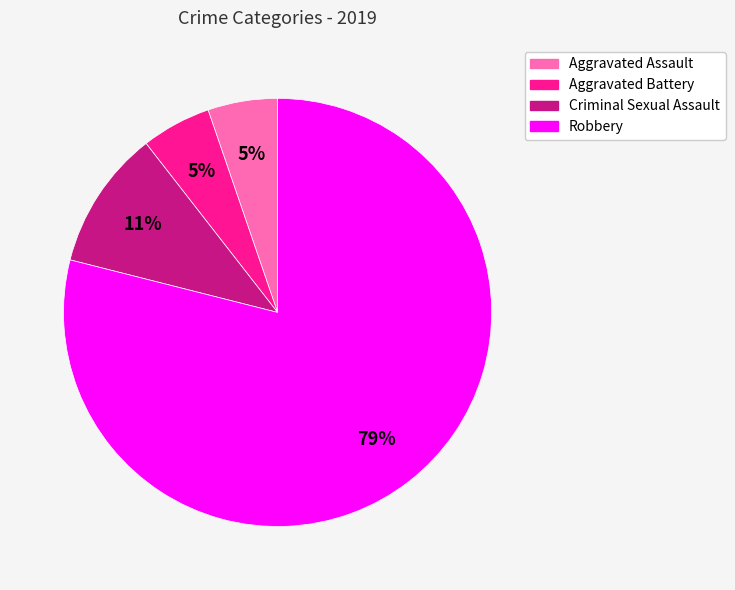

Approximately how many times larger is the value at Aggravated Assault compared to Aggravated Battery?

1.0